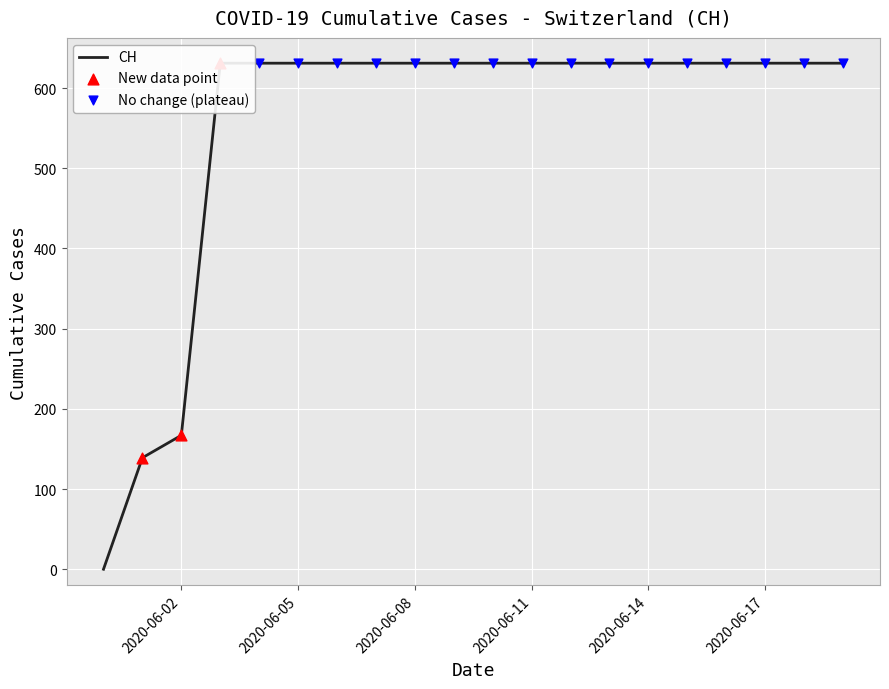

What is the change in value from 2020-05-31 to 2020-06-11?

+631